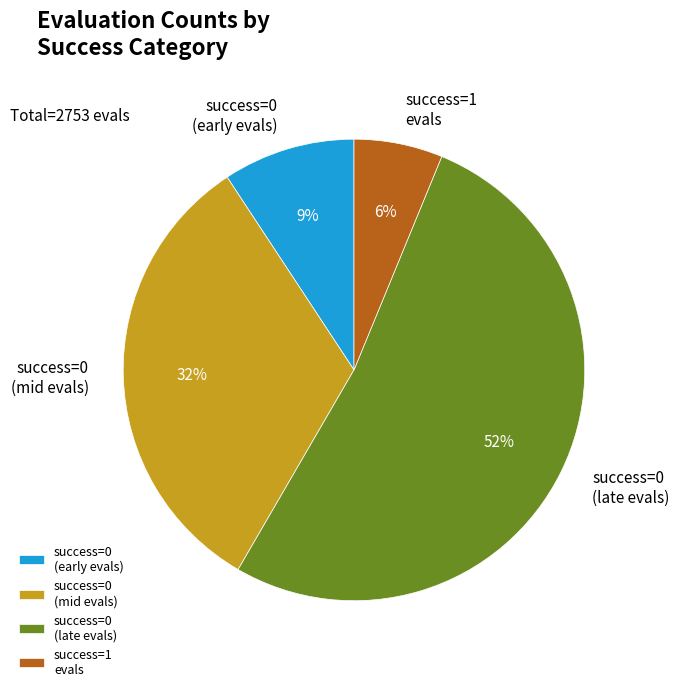

To the nearest percent, what is the average slice percentage?

25%